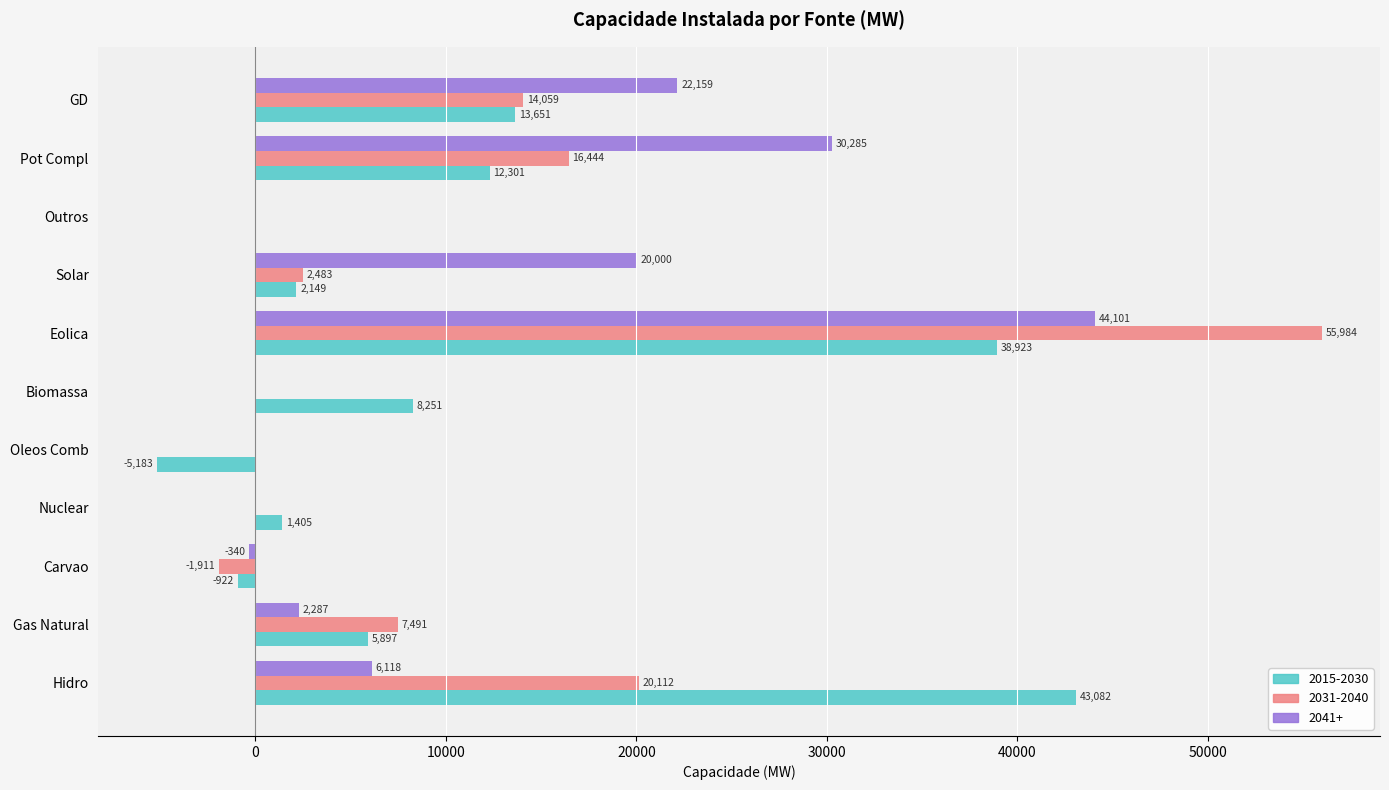

The value of 2015-2030 at Outros is 0. True or false?

True